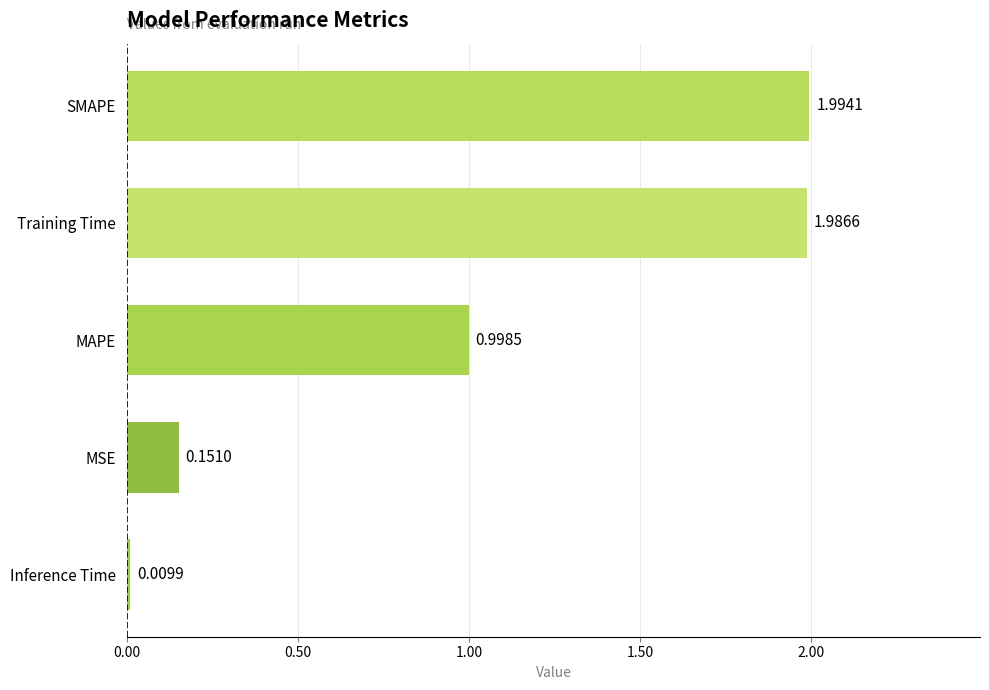

Are the bars grouped side by side (vs. stacked)?

No